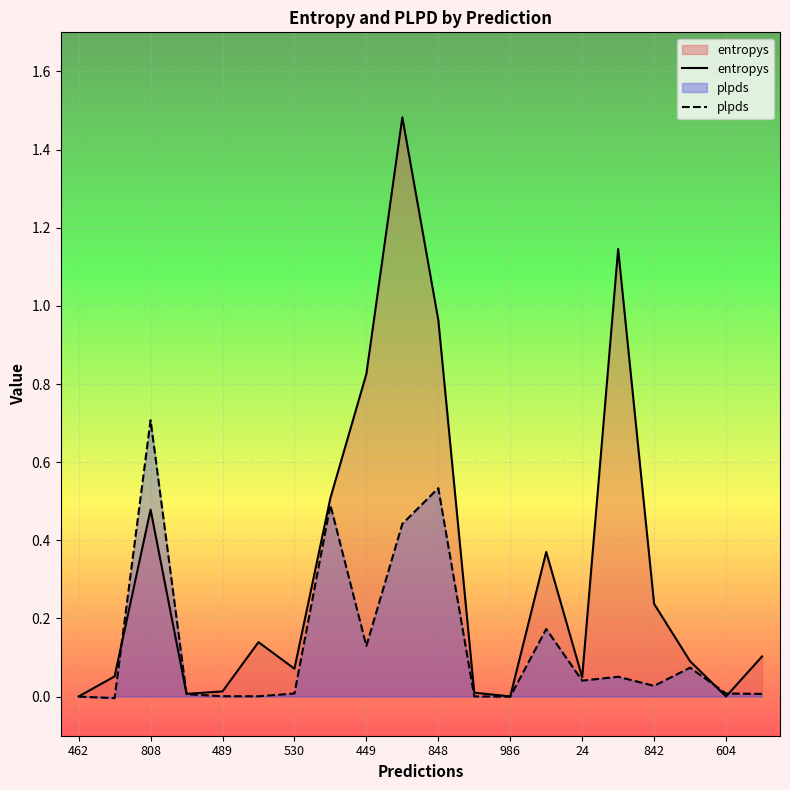

Rank the series by their average value, from highest to lowest.

entropys, plpds